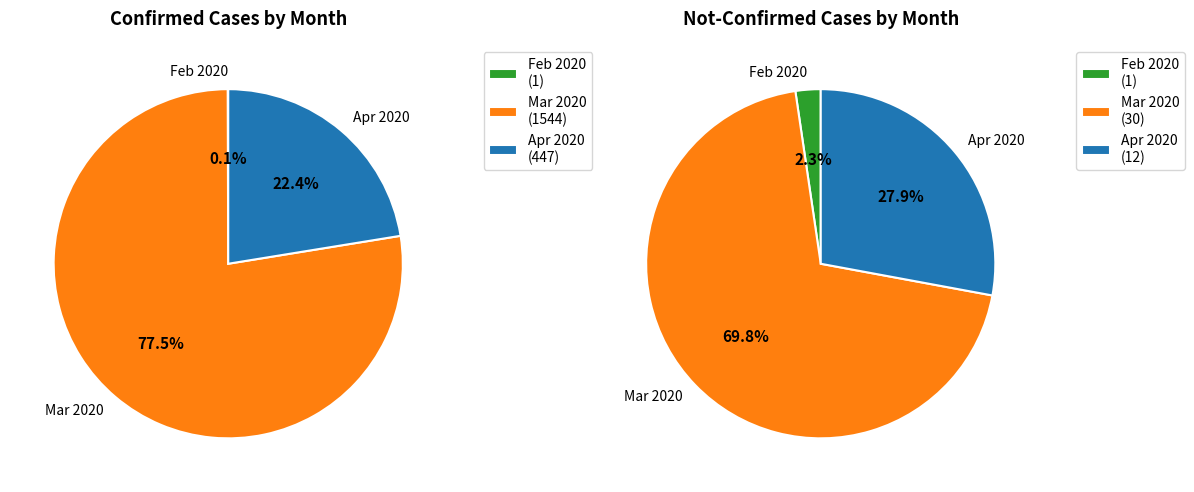

At 10, list the series in order from largest to smallest.

confirmed, not-confirmed